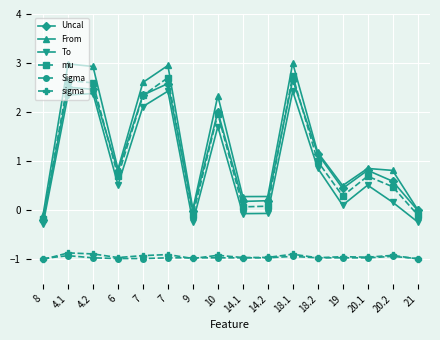

How many positive values does the To series have?

11